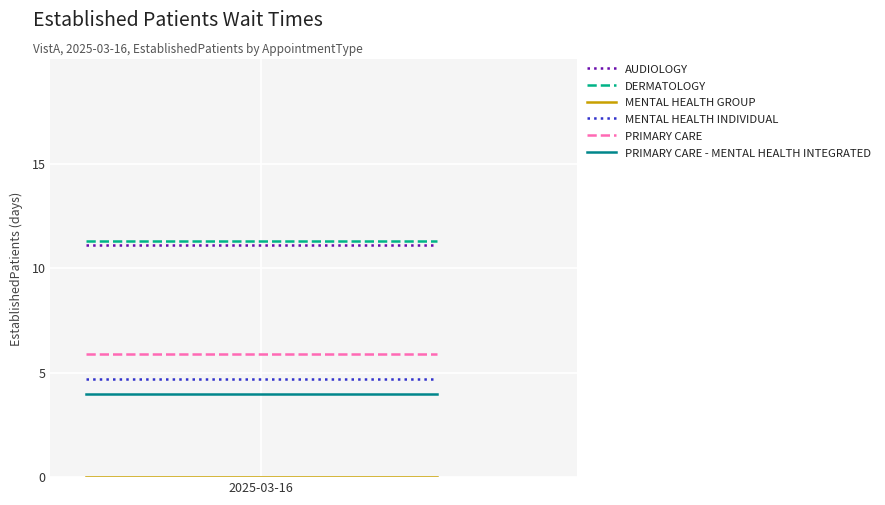

True or false: DERMATOLOGY has a value of 11.3 at 1.

True